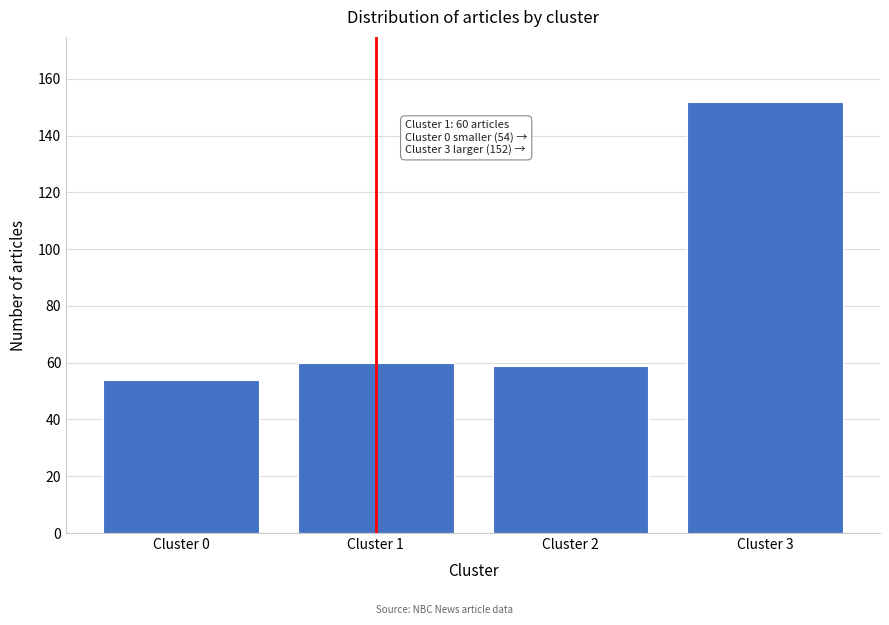

Reading left to right, transcribe all the data shown in this chart.

54	60	59	152